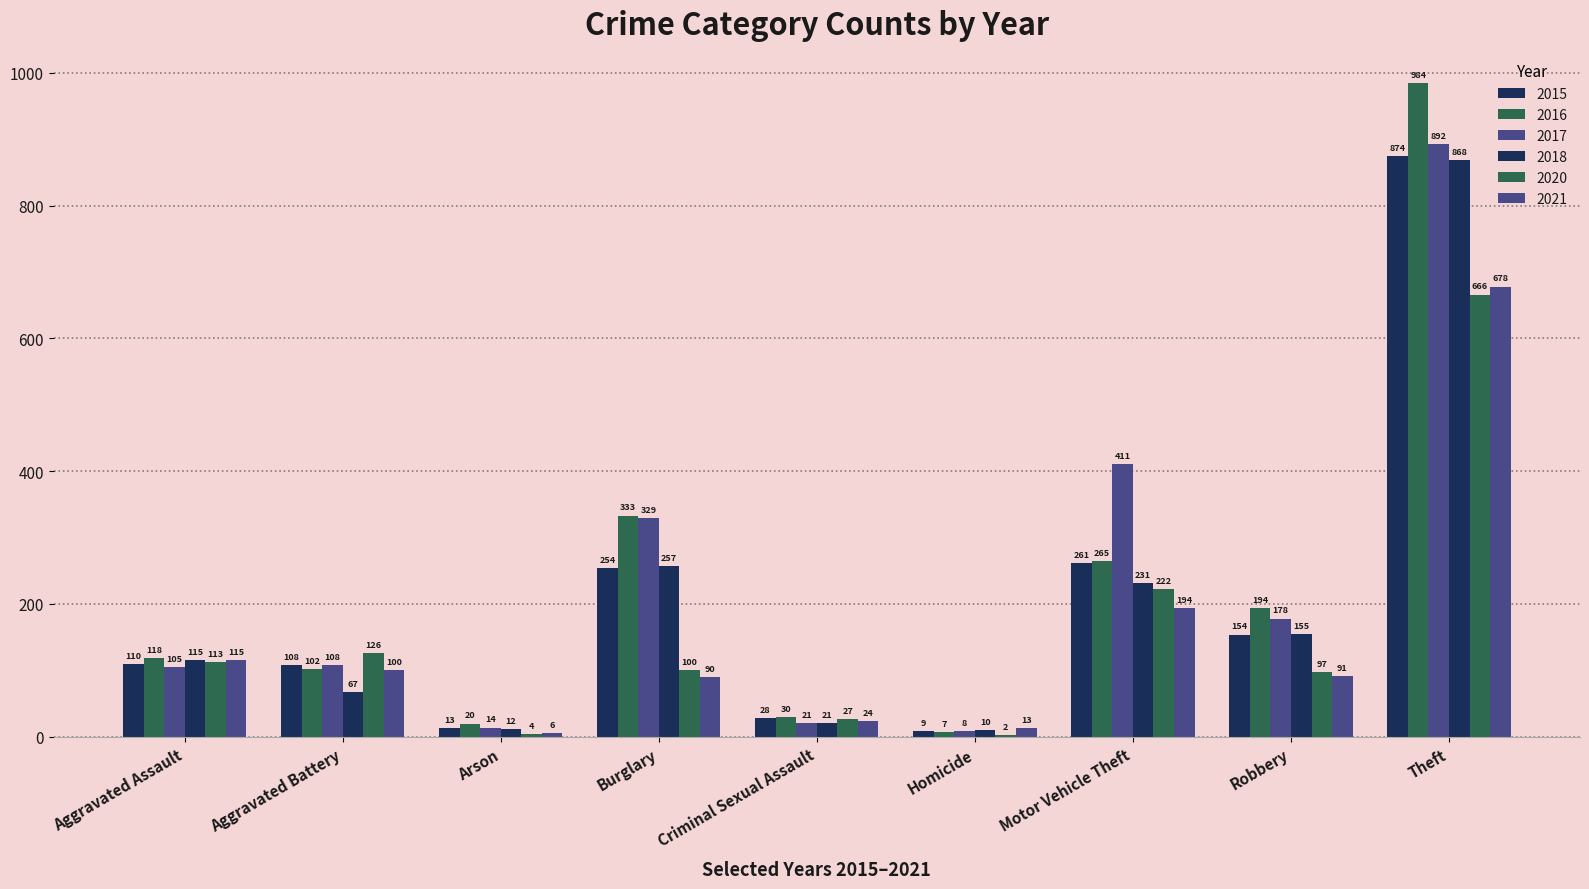

Where does the 2020 series first go above 100?

Aggravated Assault